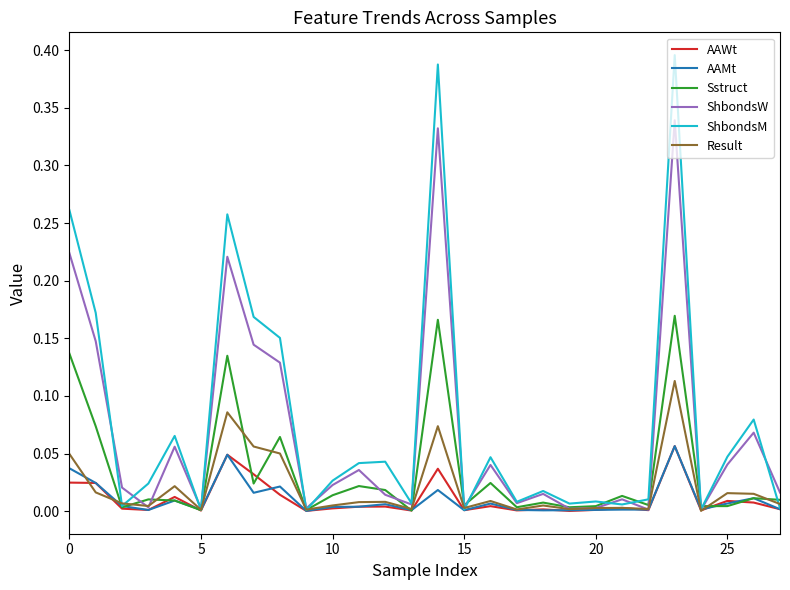

Between 15 and 25, which series saw the biggest shift?

ShbondsM